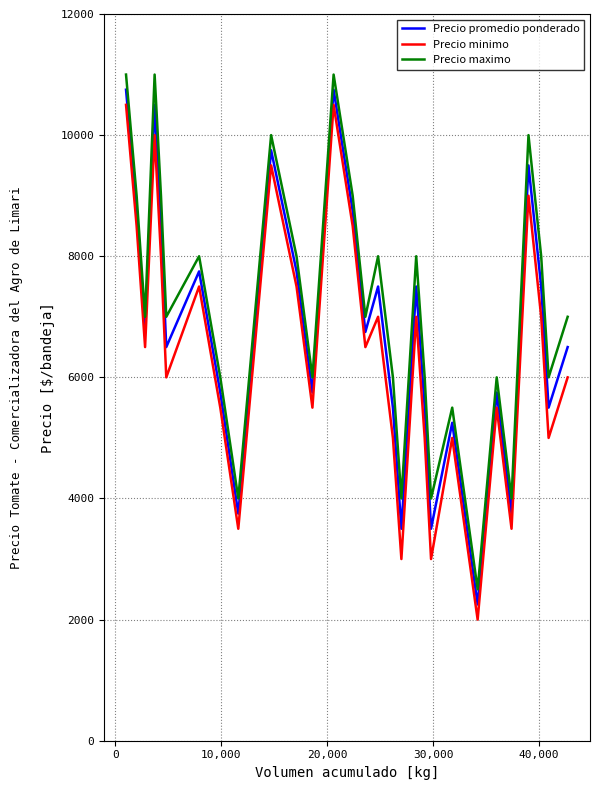

True or false: Precio minimo and Precio maximo cross at least once.

False